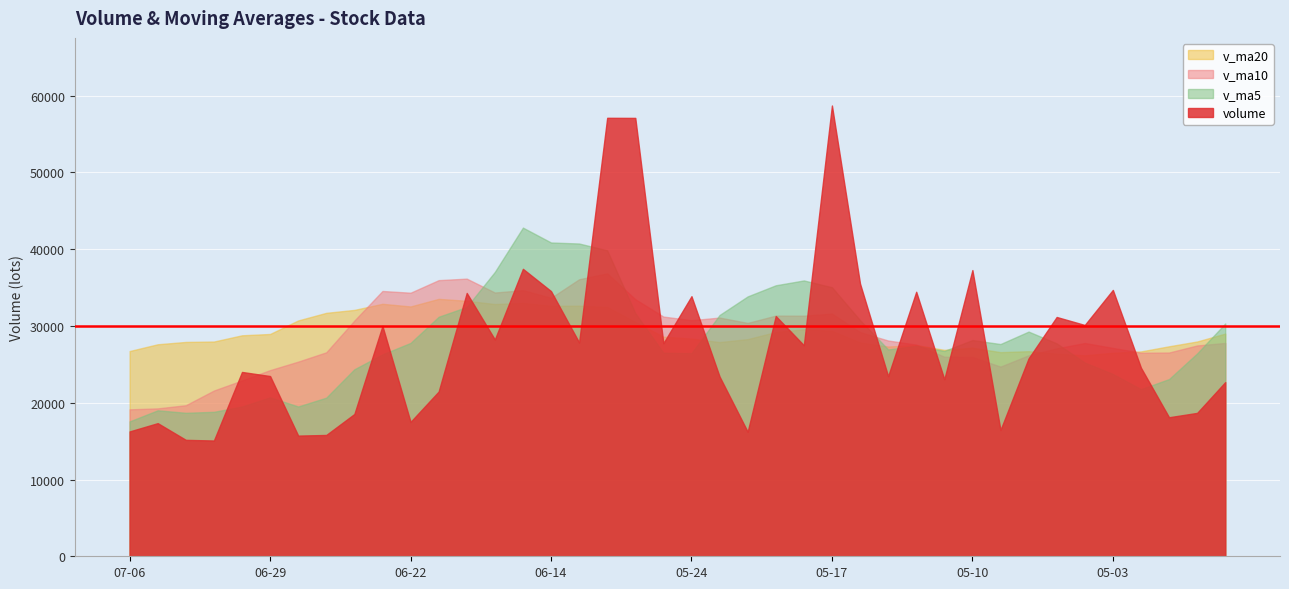

How many data points does each series have?

40